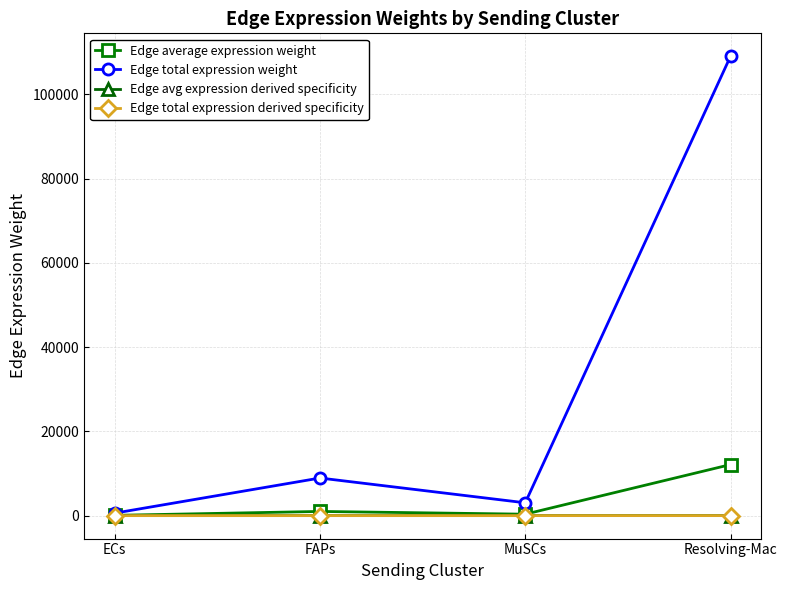

Is this an area chart (filled region under the line)?

No